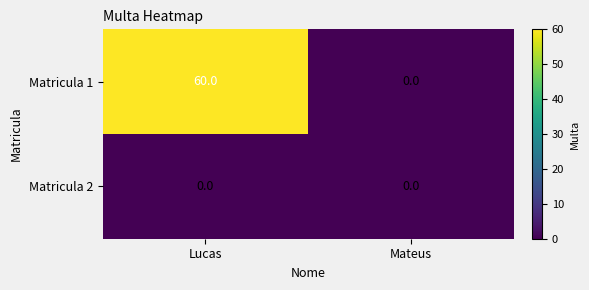

What is the average value of the Matricula 1 series?

30